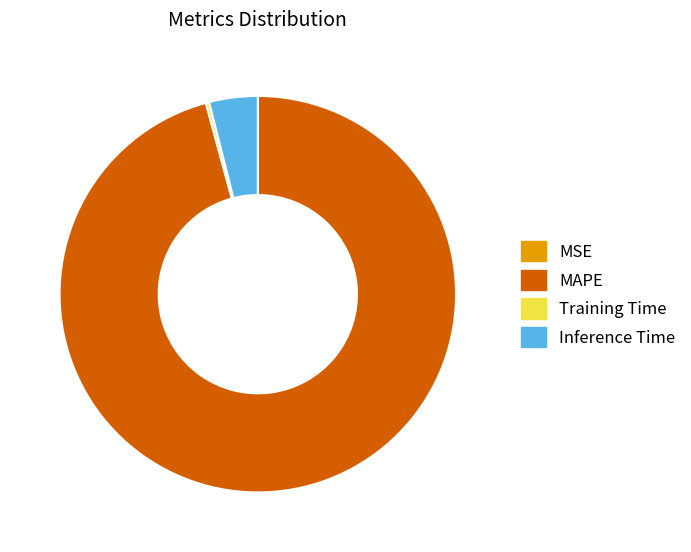

Does any single category account for the majority?

Yes